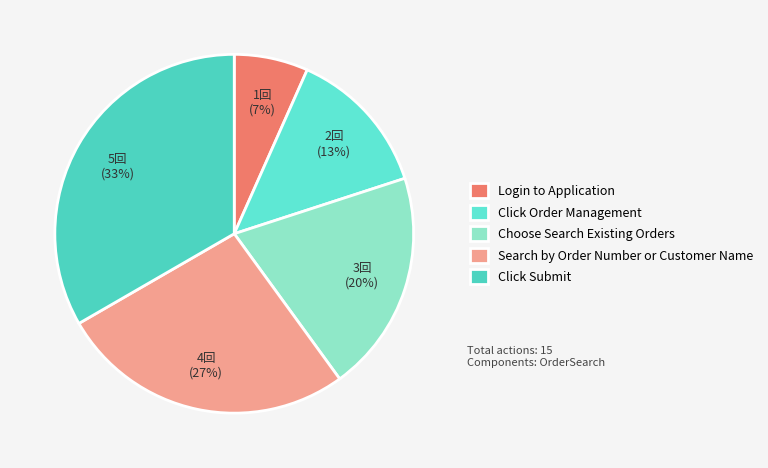

What is the smallest slice in the pie chart?

Login to Application